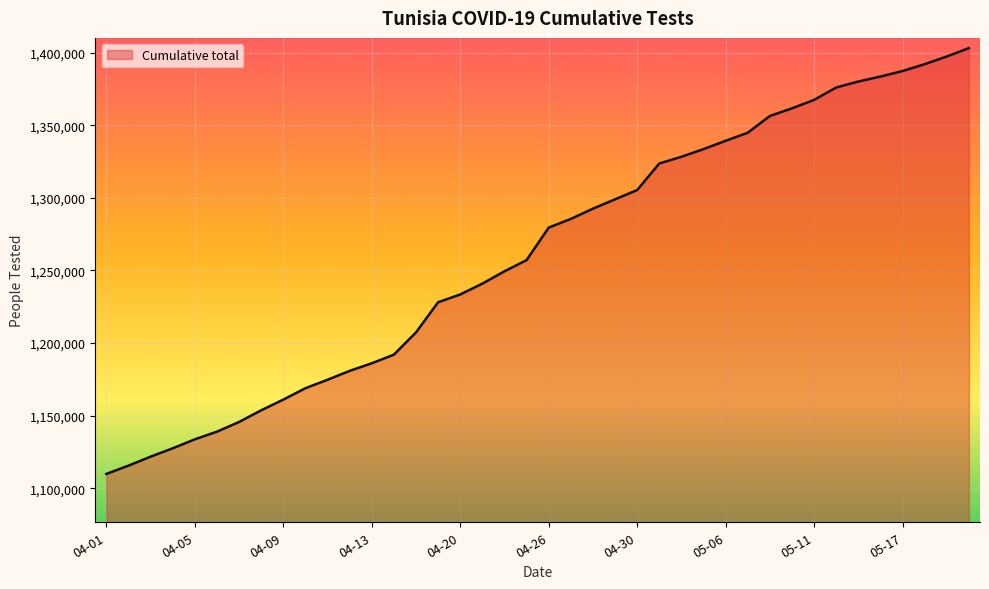

What is the maximum value shown in the chart?

1403153